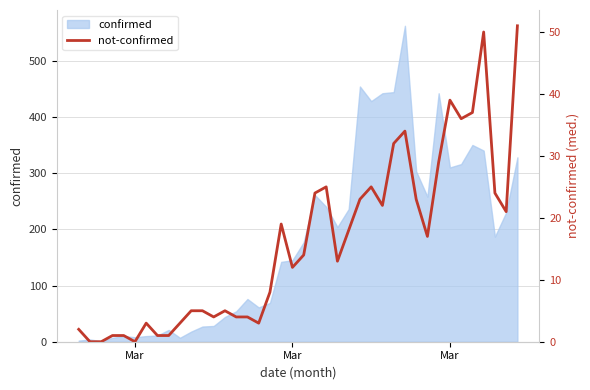

What is the sum of all values?

638